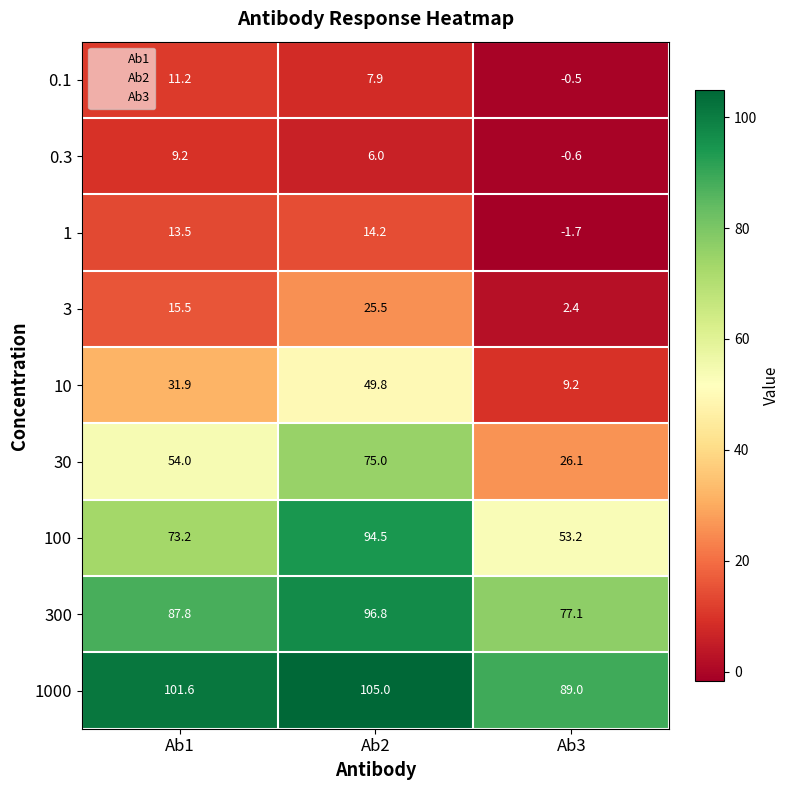

What is the total value across all series at Ab1?

397.9